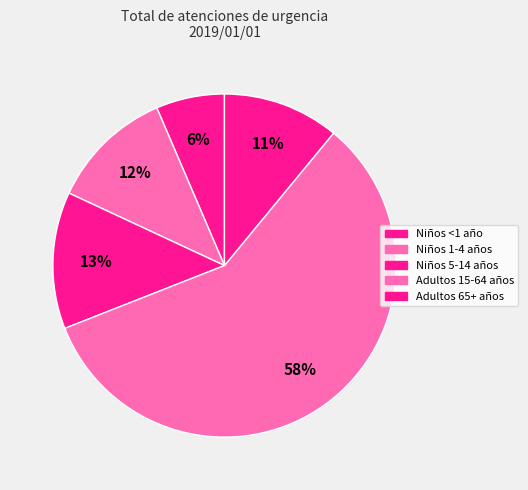

Count the number of slices in the pie.

5